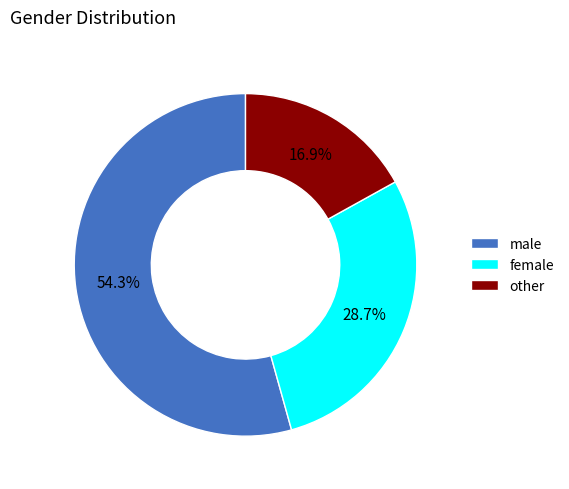

Which slice is the smallest?

other